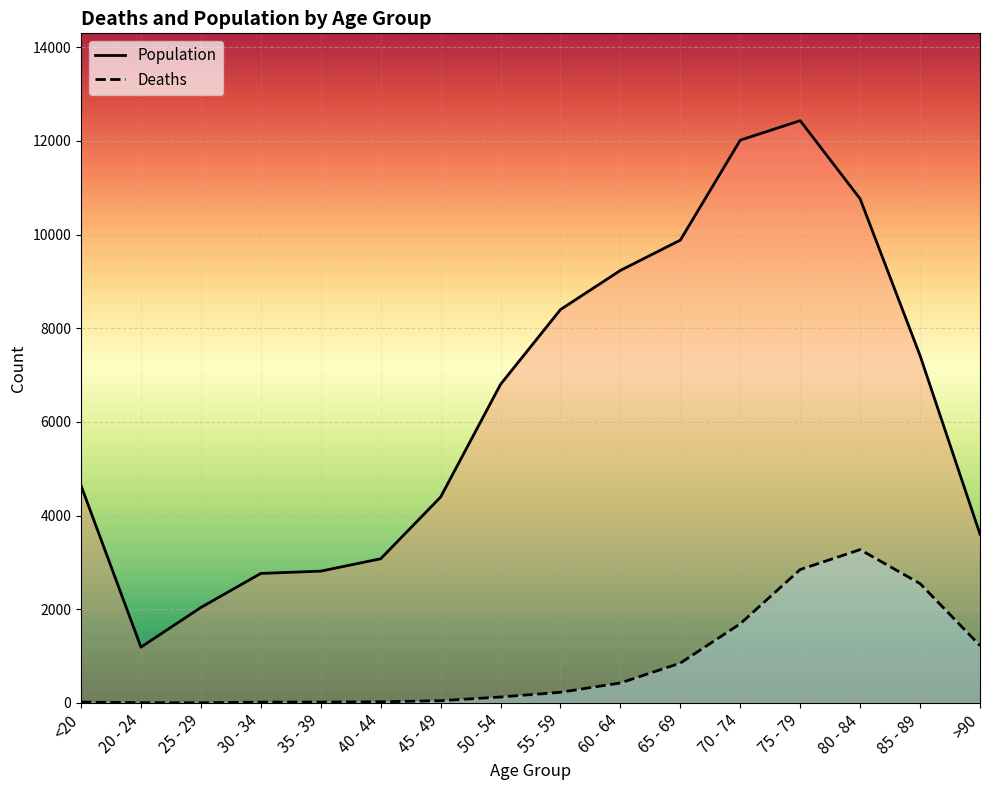

What is the sum of the Population values at 55 - 59 and 30 - 34?

11165